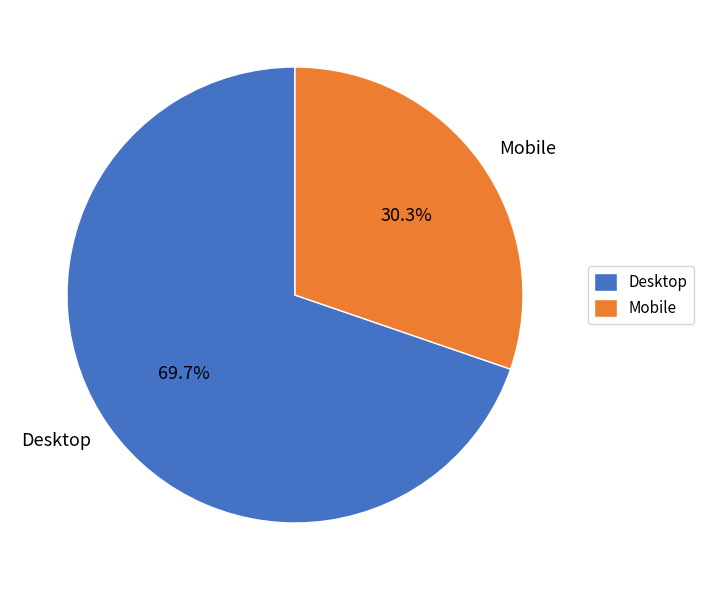

To the nearest percent, what portion does Mobile represent?

30%